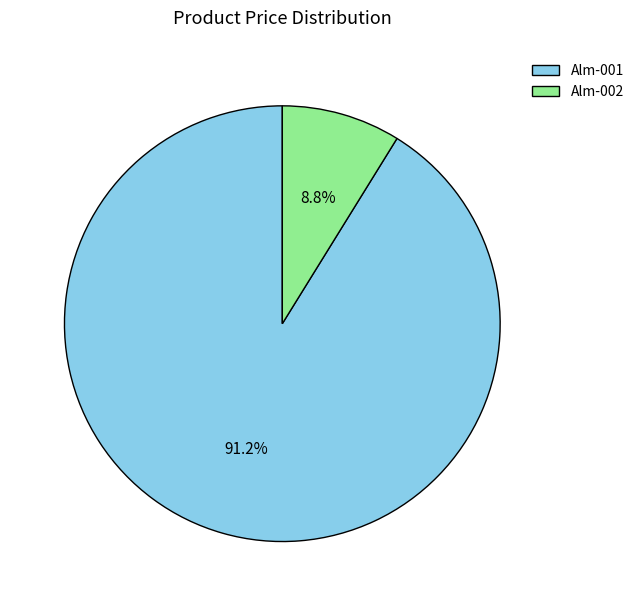

To the nearest percent, what percentage of the pie is Alm-002?

9%